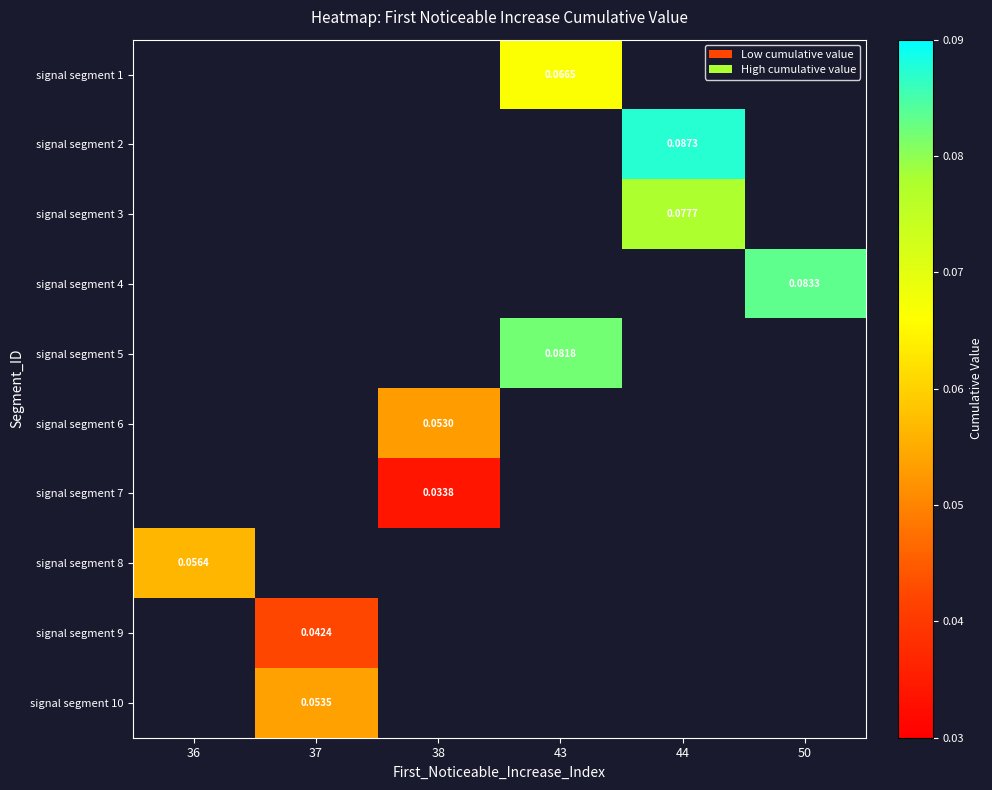

At which category does the chart reach its minimum across all series?

38